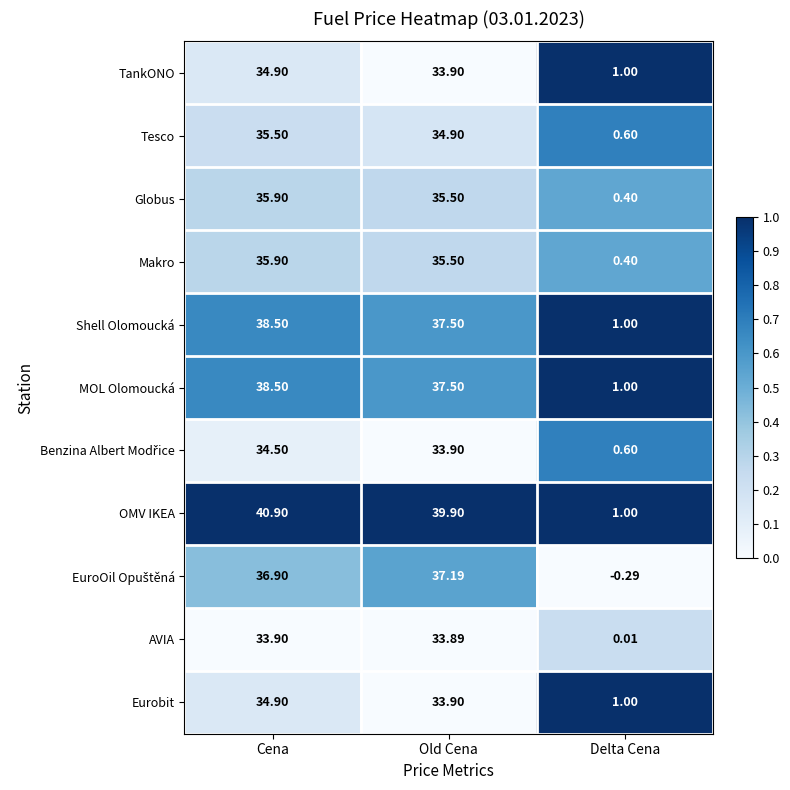

Where is TankONO nearest to the value 17?

Delta Cena